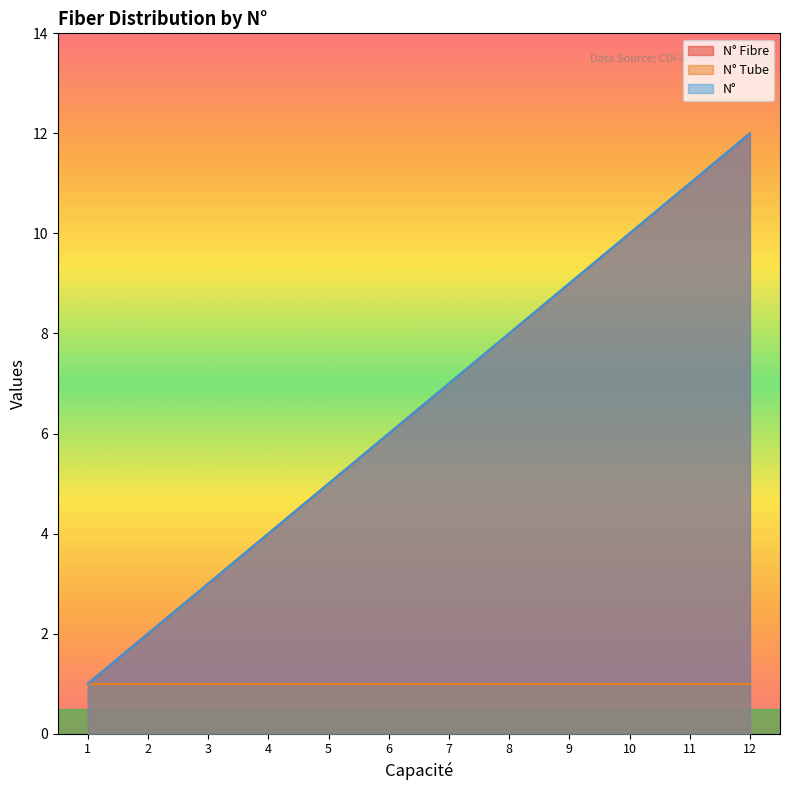

Is the value of N° Fibre at 8 greater than the value of N° at 8?

No